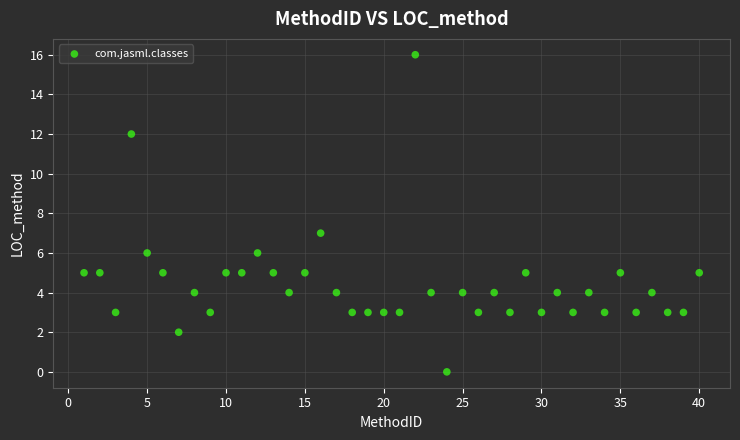

What is the range of Y values (max minus min)?

16